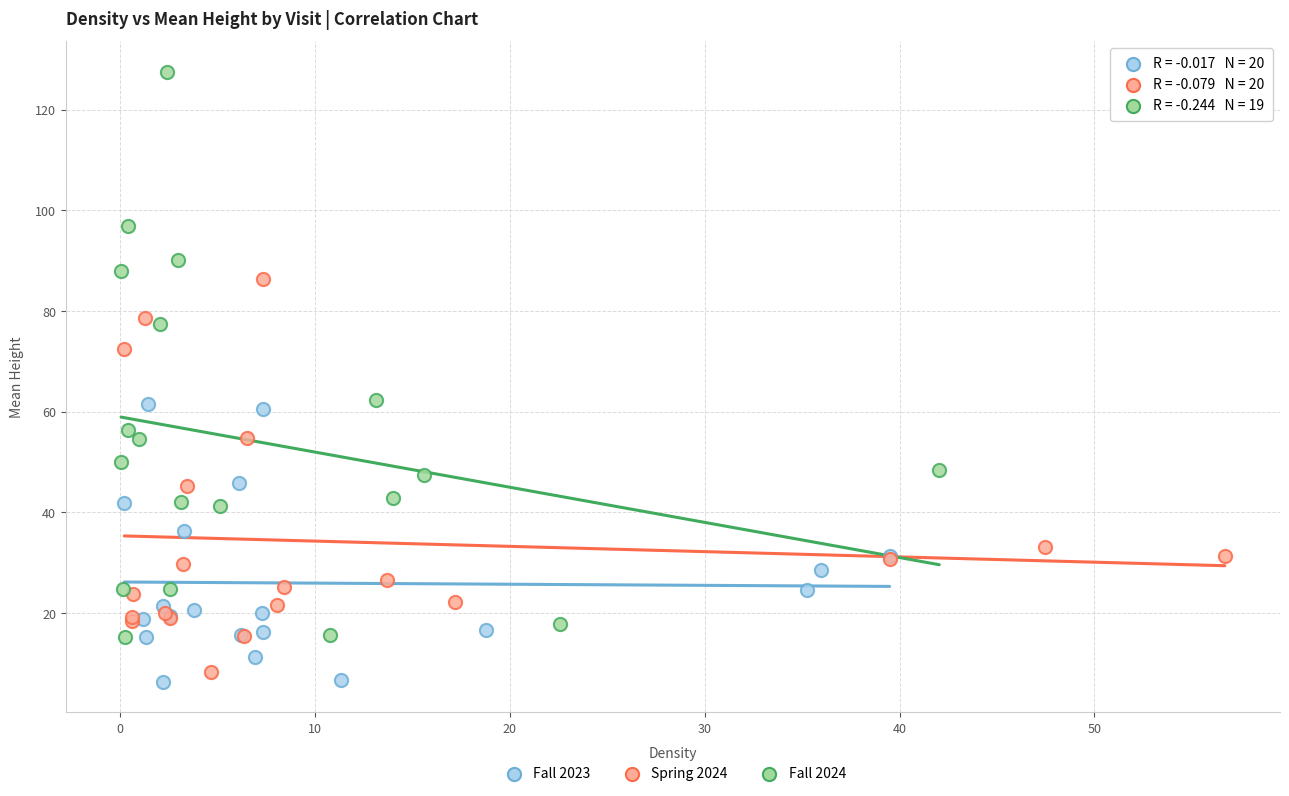

Which series has the widest spread of Y values?

Fall 2024